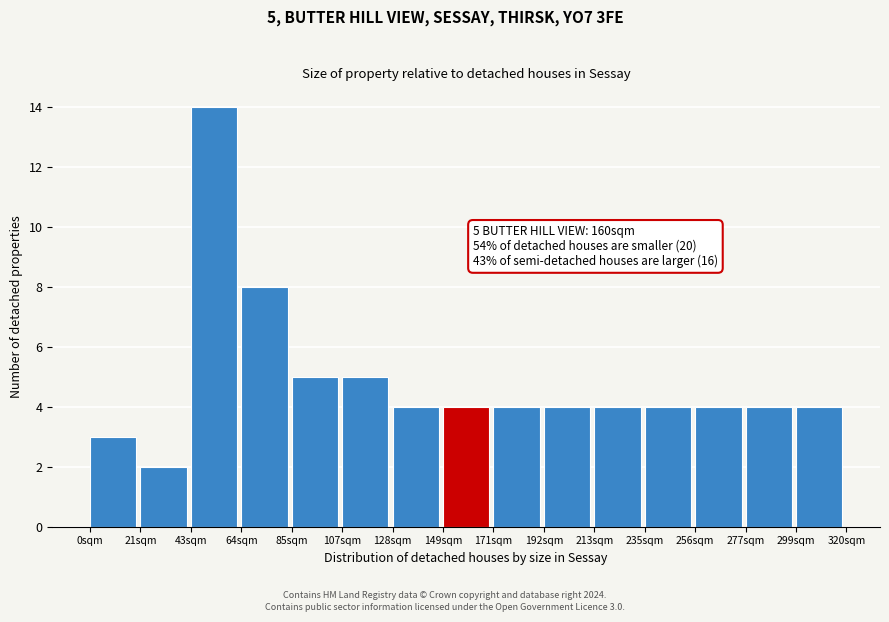

Over which range of the x-axis is the bar tallest?

45 to 65